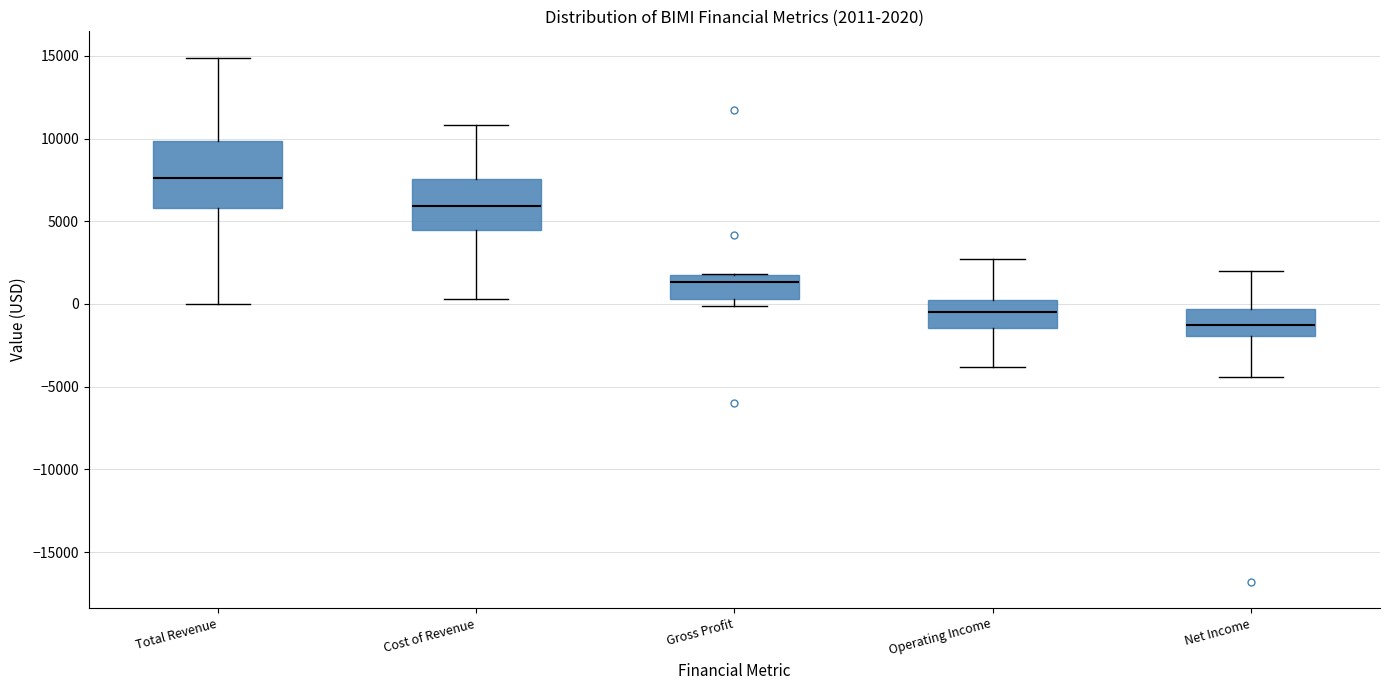

Which box's median line is the lowest?

Net Income